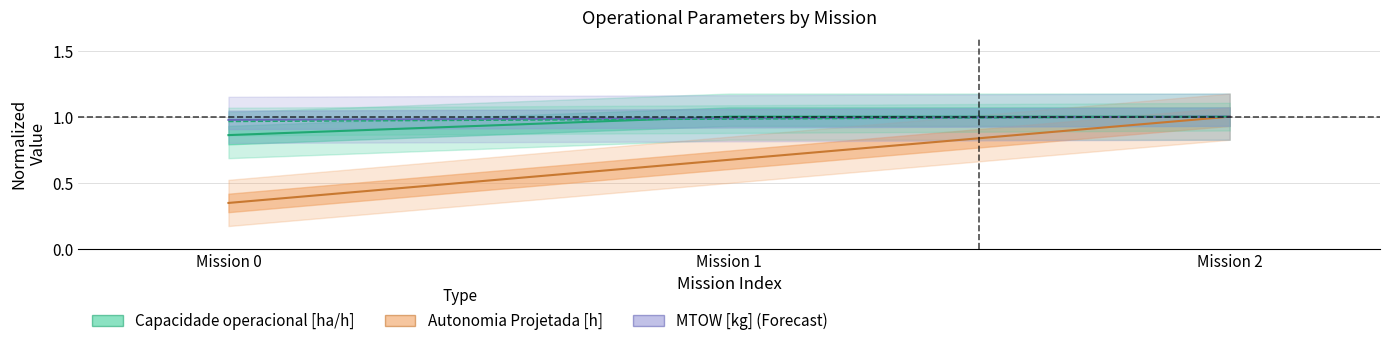

What is the minimum value shown in the chart?

0.3